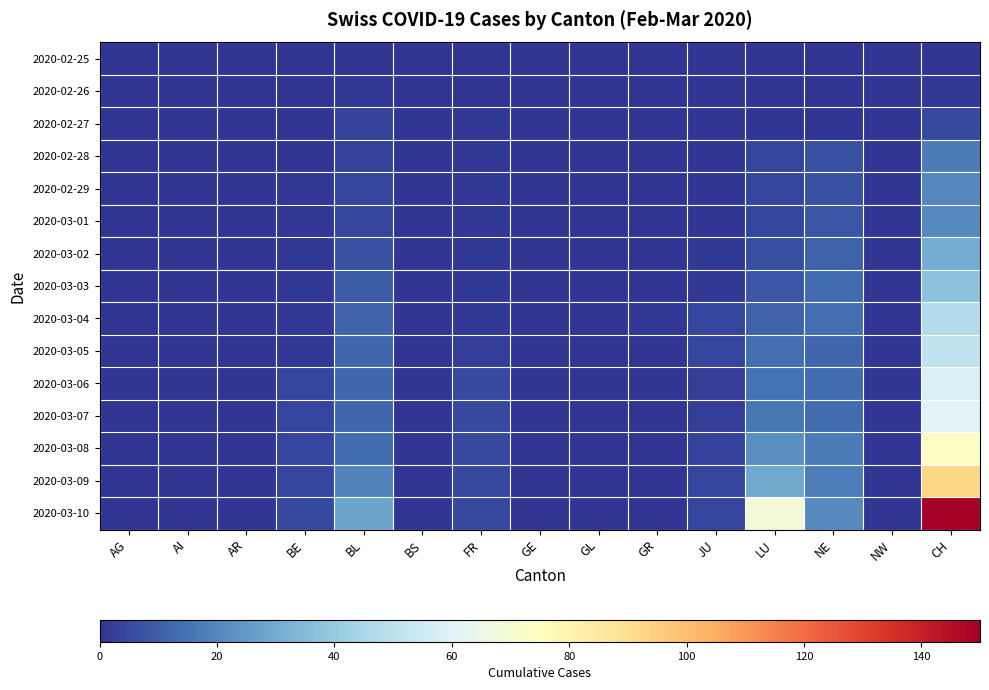

What is the maximum value shown in the chart?

150